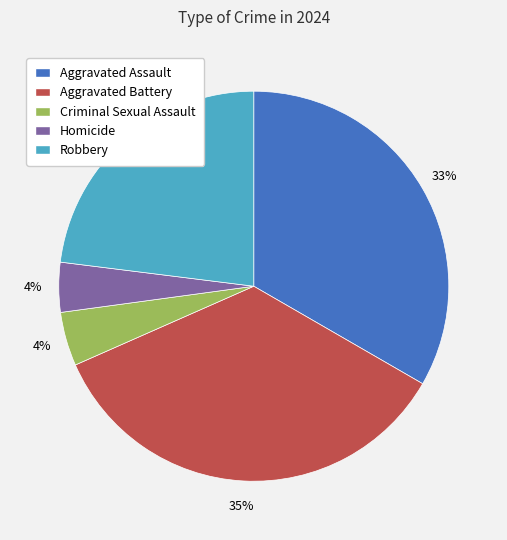

To the nearest percent, what portion does Robbery represent?

23%